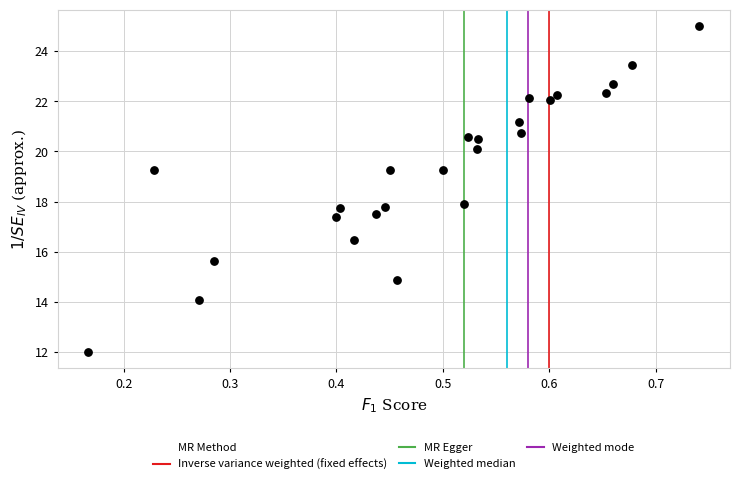

What is the range of X values (max minus min)?

0.6